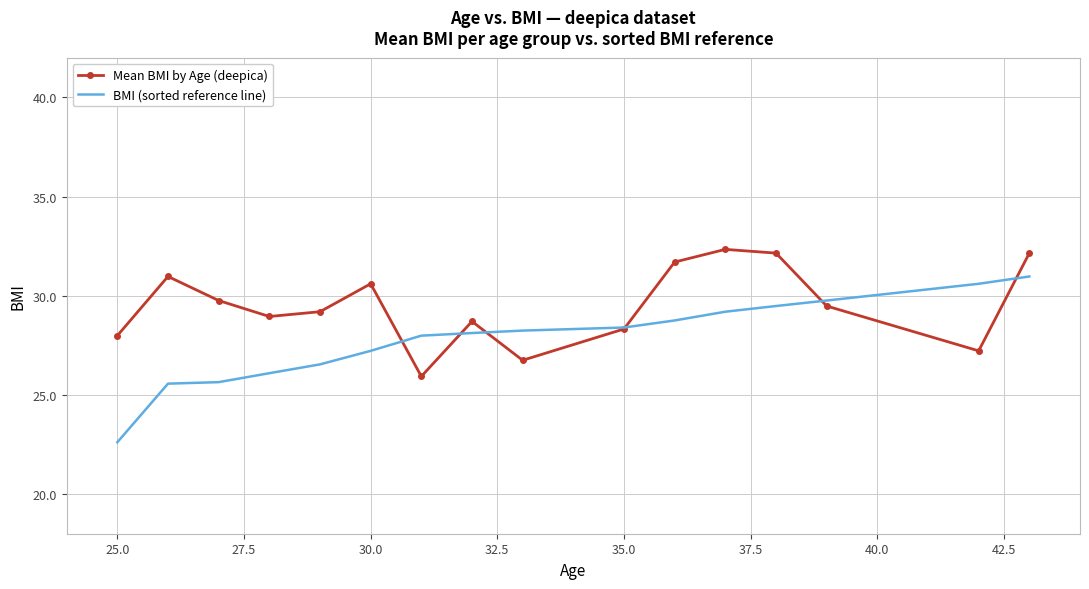

Rank the series by their maximum value, from lowest to highest.

BMI (sorted reference line), Mean BMI by Age (deepica)